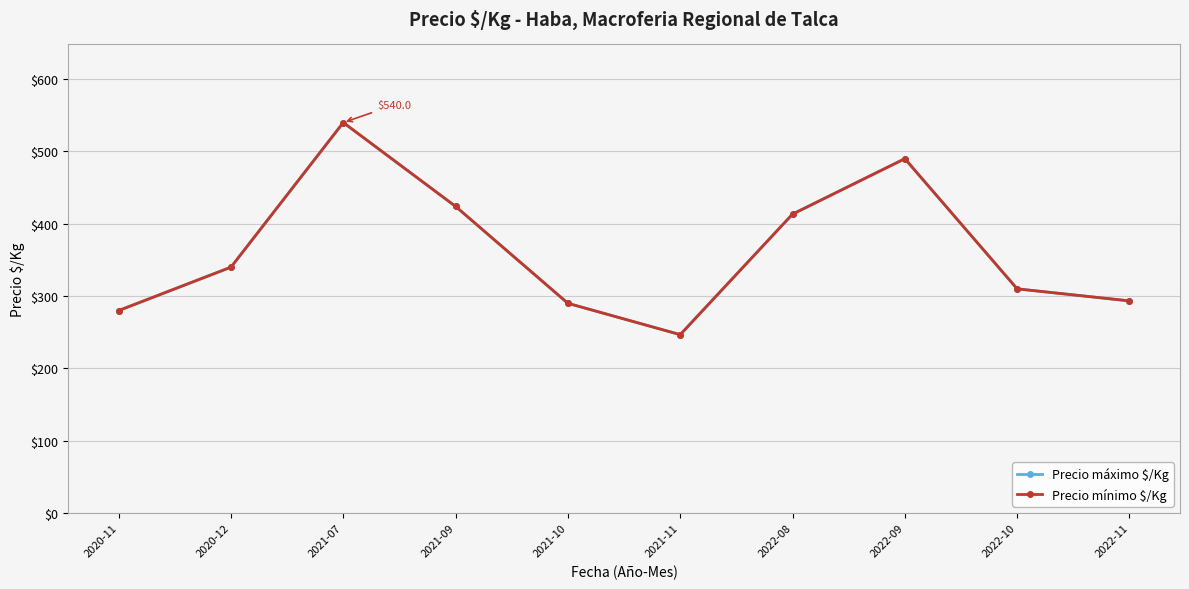

At how many categories does at least one series exceed 444?

2